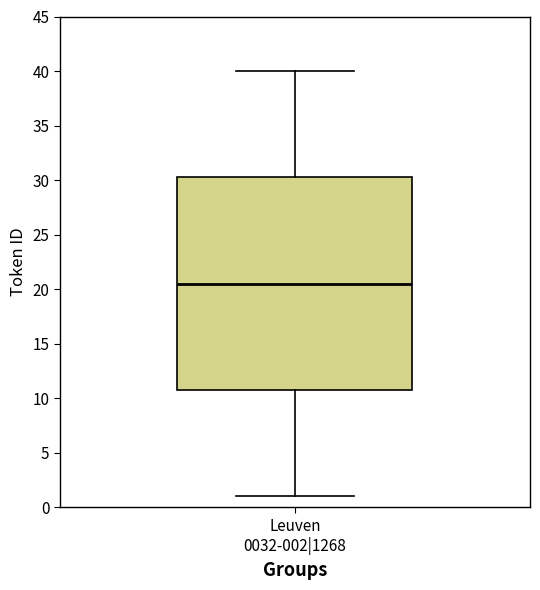

Transcribe this box plot: give where the median line is, the range the box spans, and where the two whiskers end, as read against the y-axis. The values are not printed on the chart, so give them approximately, as read against the axis.

median 20.5, box 11.0 to 30.5, whiskers 1.0 to 40.0